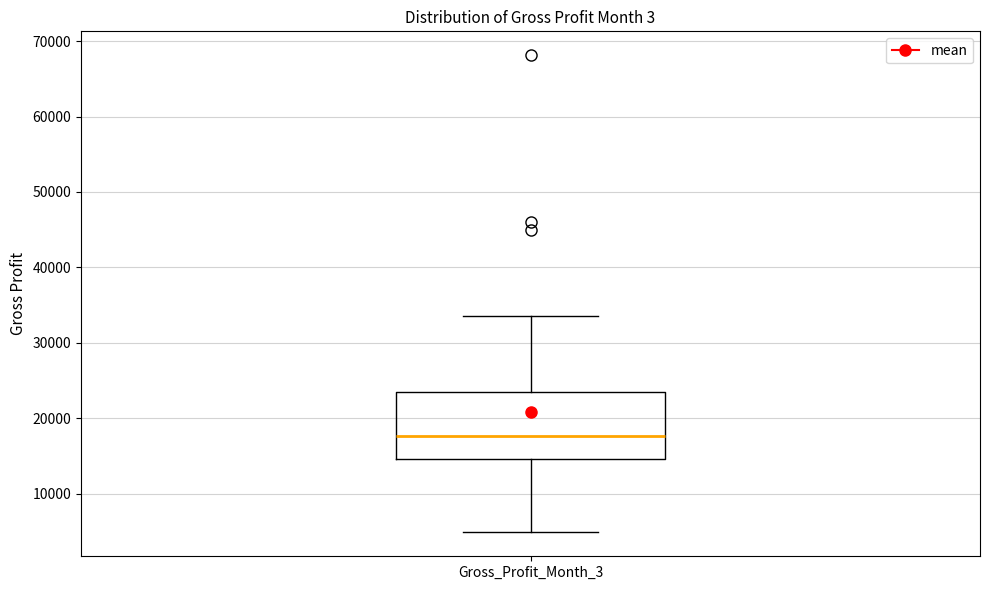

Read this box plot against the y-axis: the position of the median line, the range covered by the box, and the ends of both whiskers. The values are not printed on the chart, so give them approximately, as read against the axis.

median 18000, box 15000 to 24000, whiskers 5000 to 34000